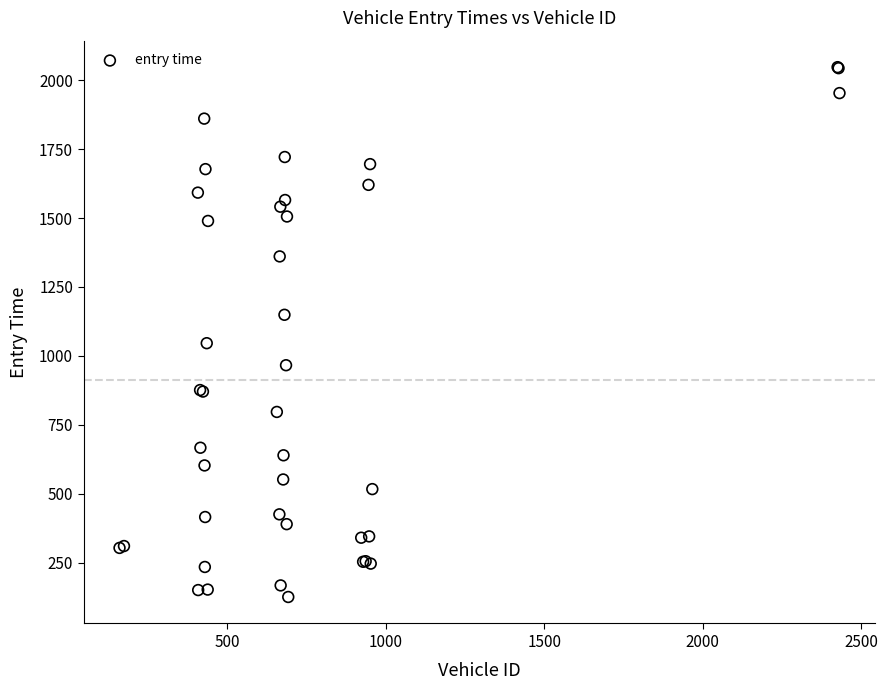

What Y value in the scatter plot is closest to 1086?

1046.3